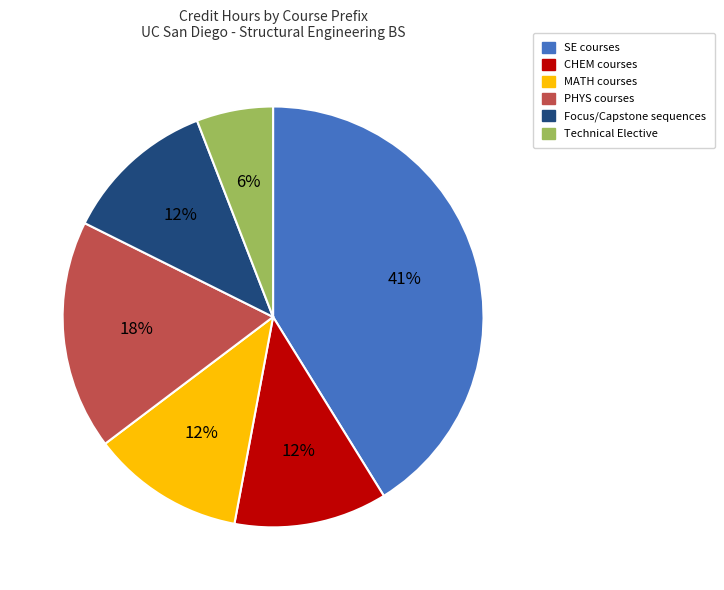

To the nearest percent, what percentage of the pie is SE?

41%